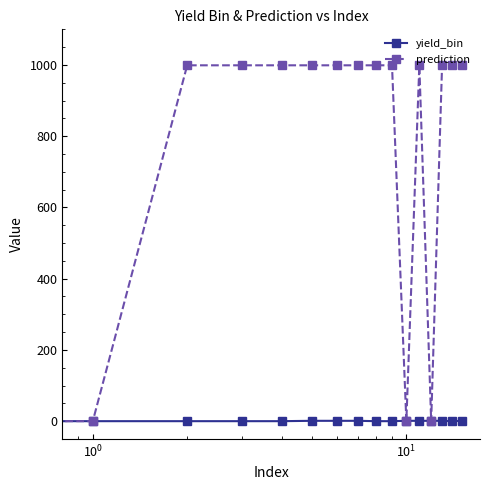

At how many categories does at least one series exceed 499?

13